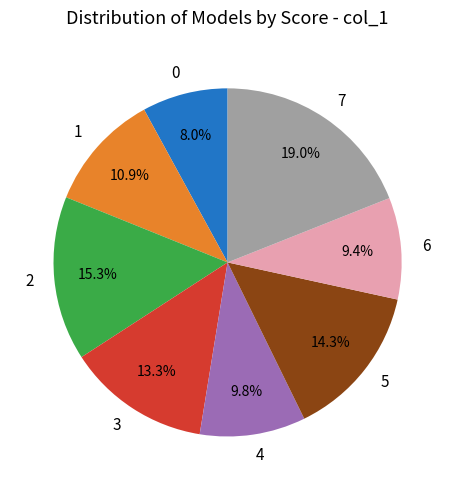

To the nearest percent, what percentage of the pie is 4?

10%